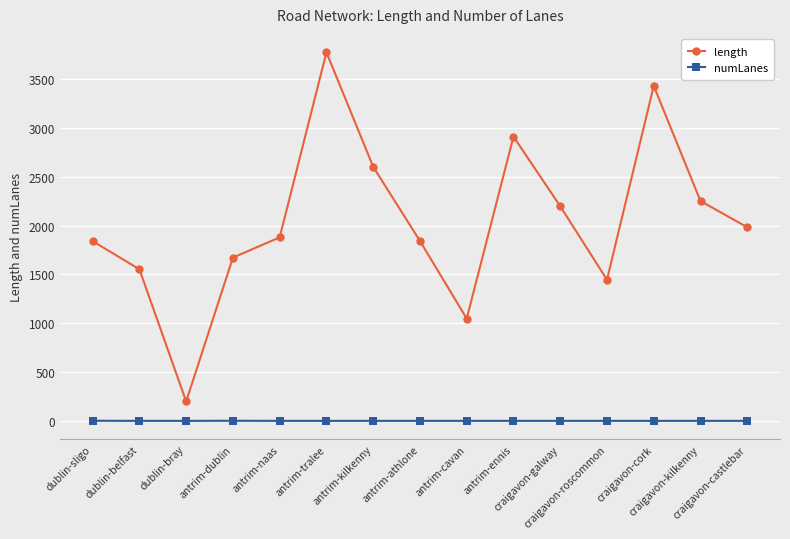

True or false: length and numLanes intersect in this chart.

False